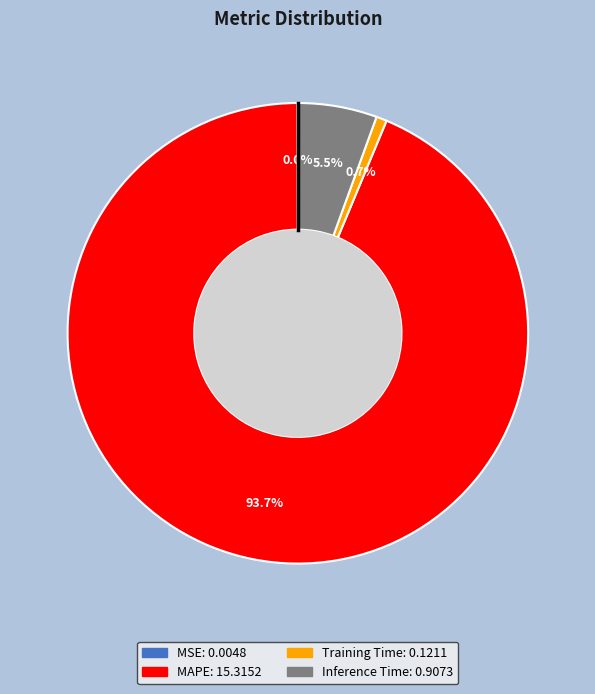

Does Training Time account for over 50% of the chart?

No